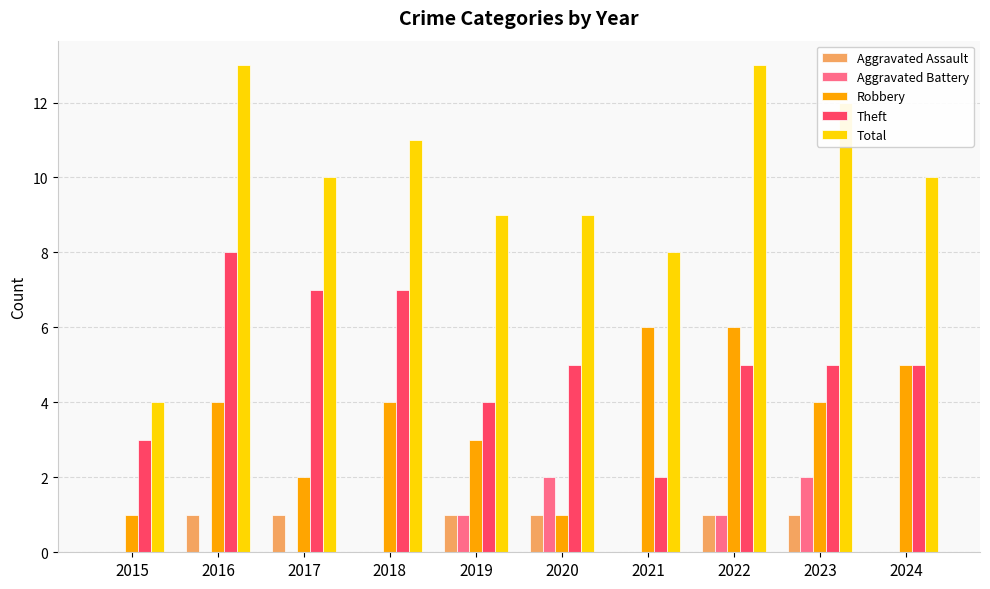

What is the sum of all Robbery values?

36